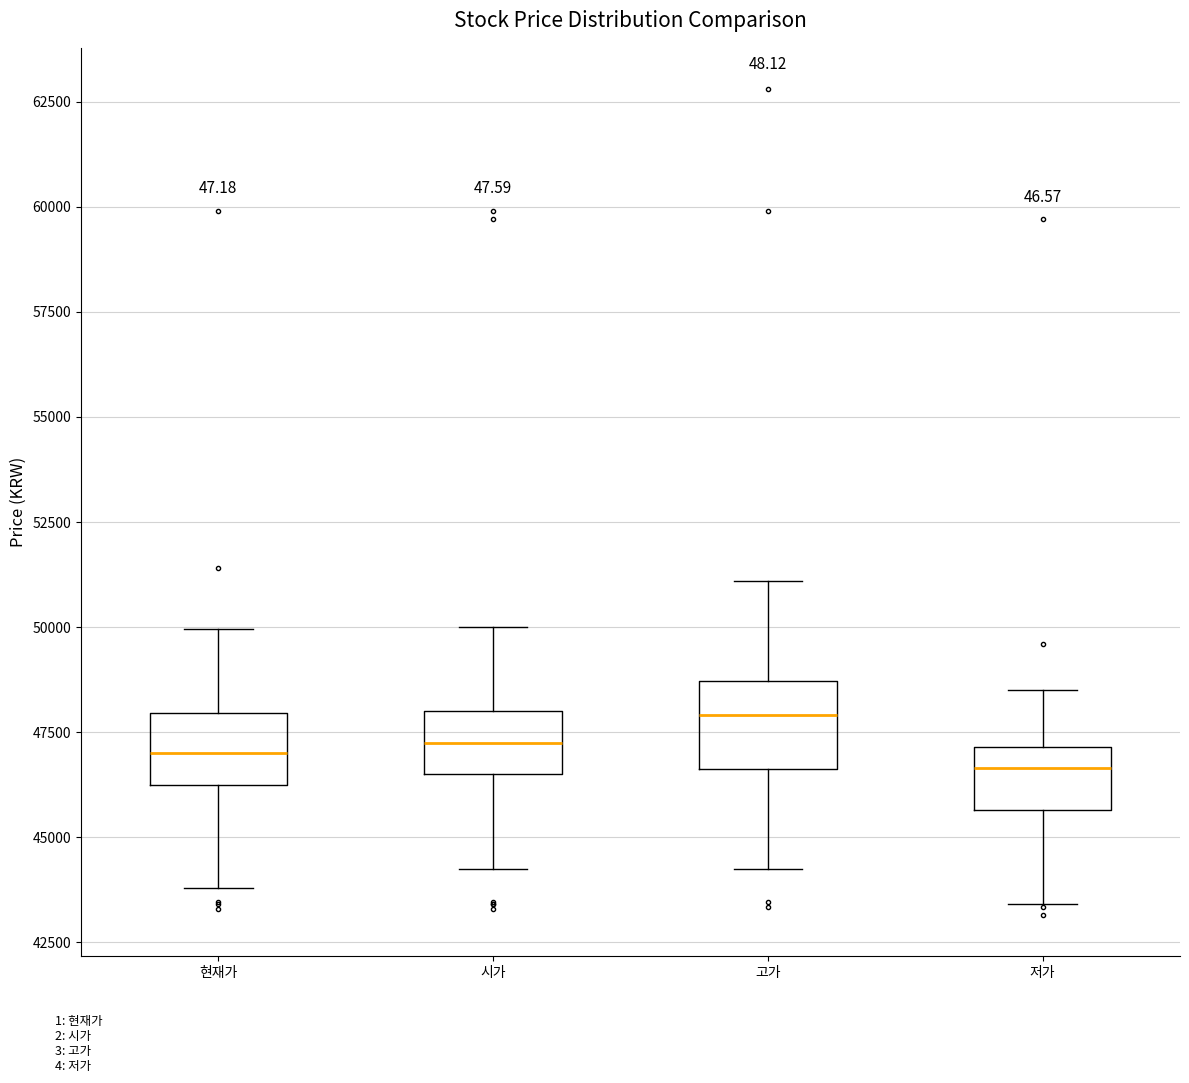

Where is the lower edge of the box for 현재가 on the y-axis? The values are not printed on the chart, so give them approximately, as read against the axis.

46500